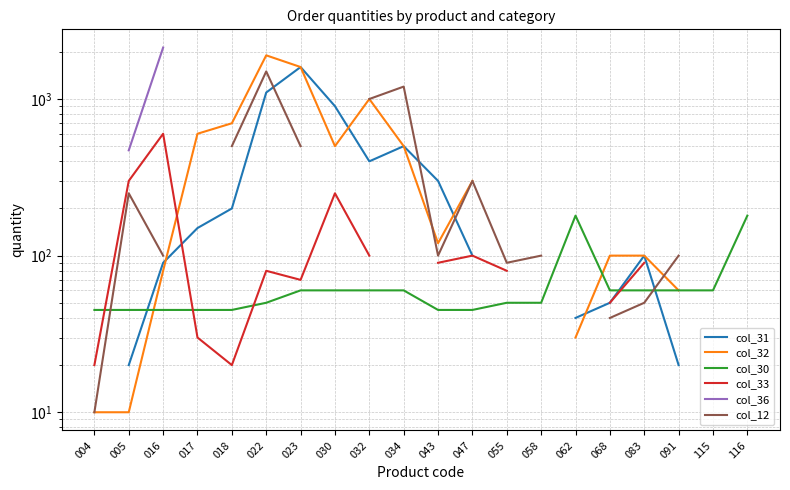

What is the difference between the maximum and minimum values in the col_33 series?

580.0